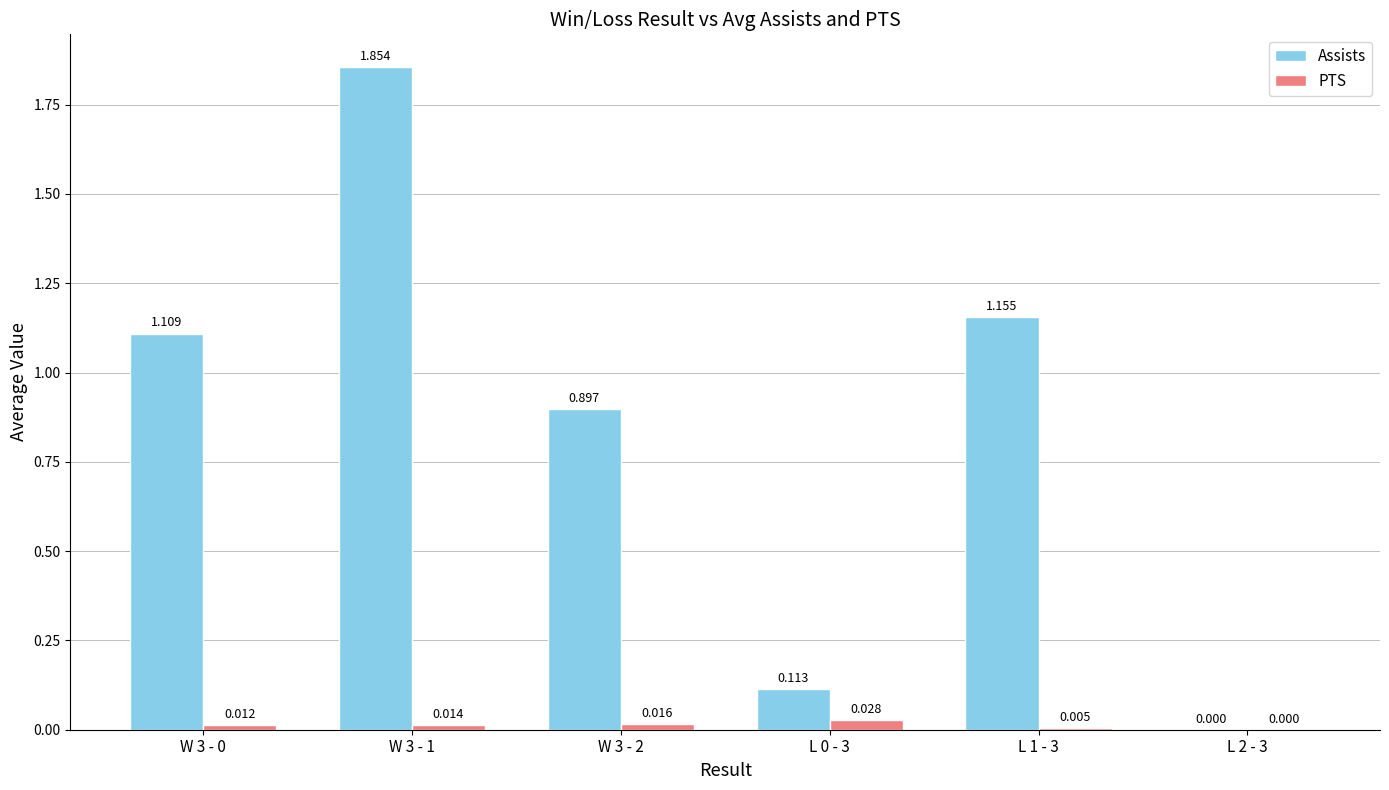

Between L 0 - 3 and L 2 - 3, which series saw the biggest shift?

Assists